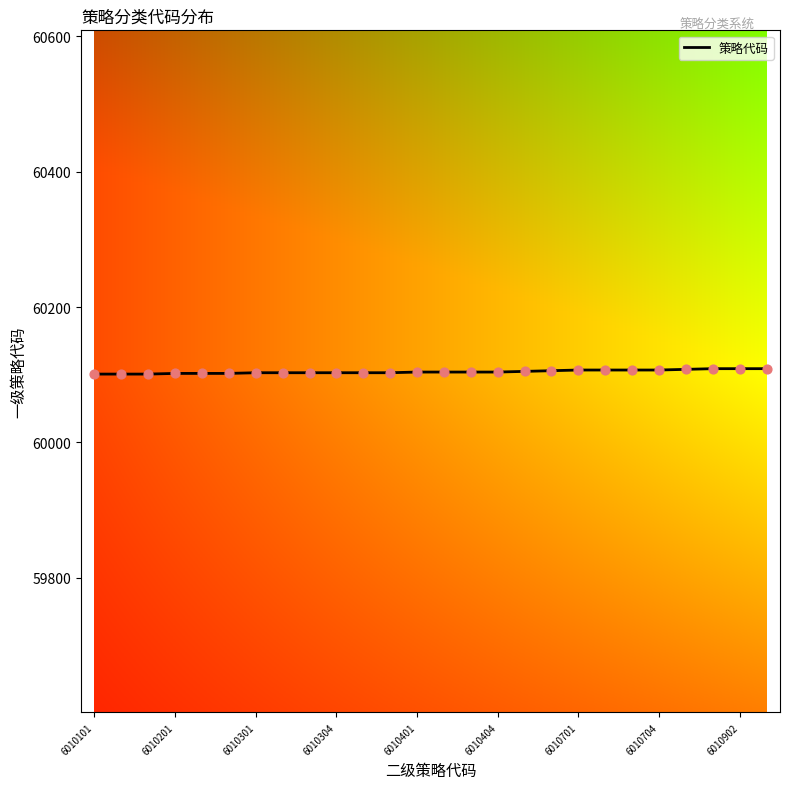

What is the greatest value displayed?

60109